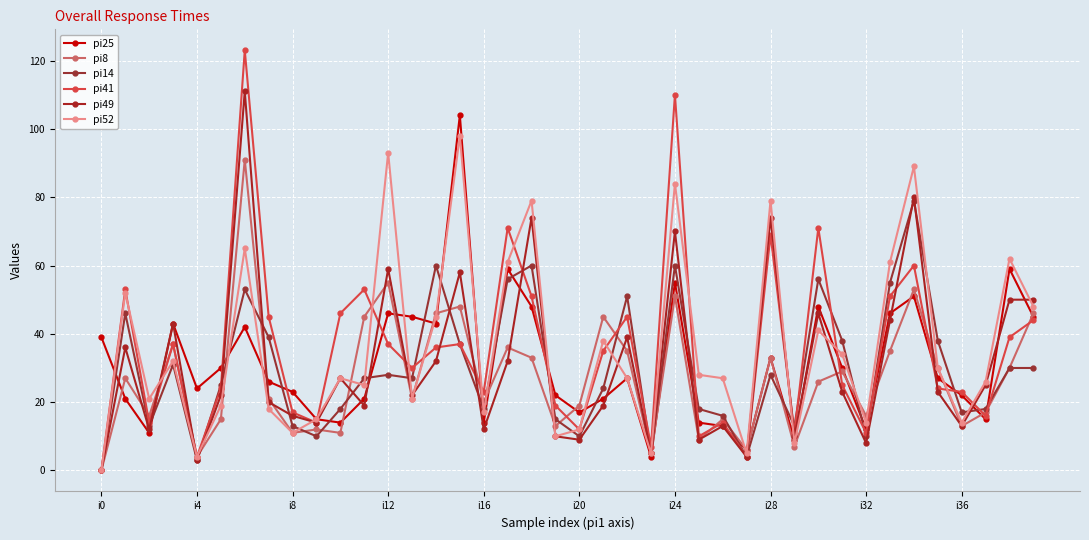

How many intersections are there between pi52 and pi8?

12